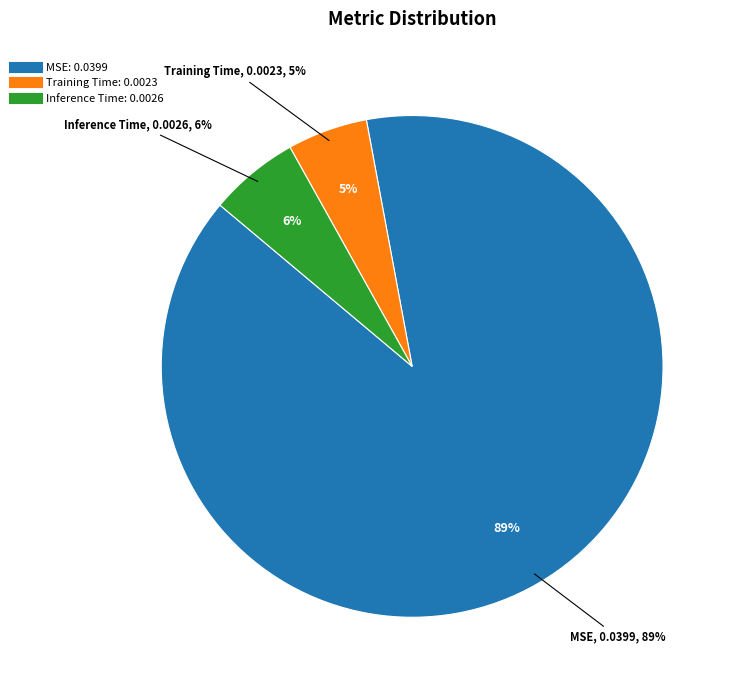

To the nearest percent, what is the difference between the largest and smallest slice percentages?

84%